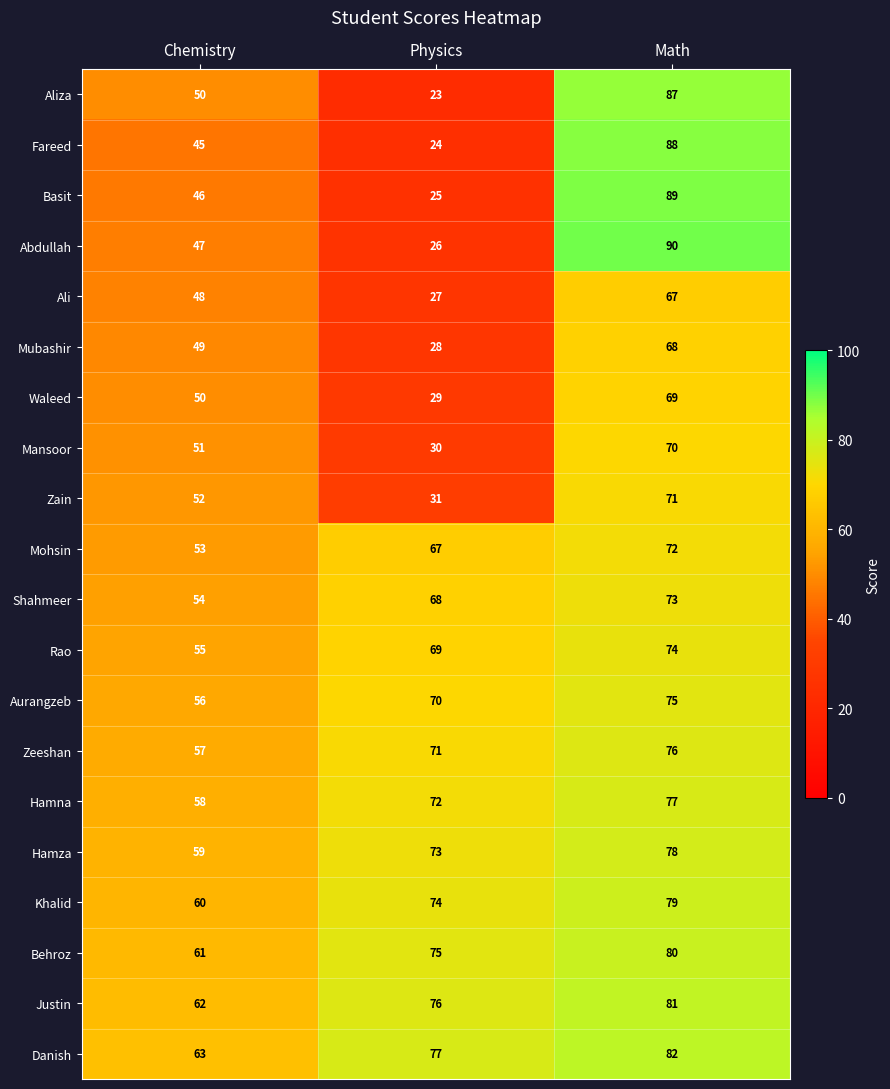

Is it true that Mansoor equals 70 at Math?

True